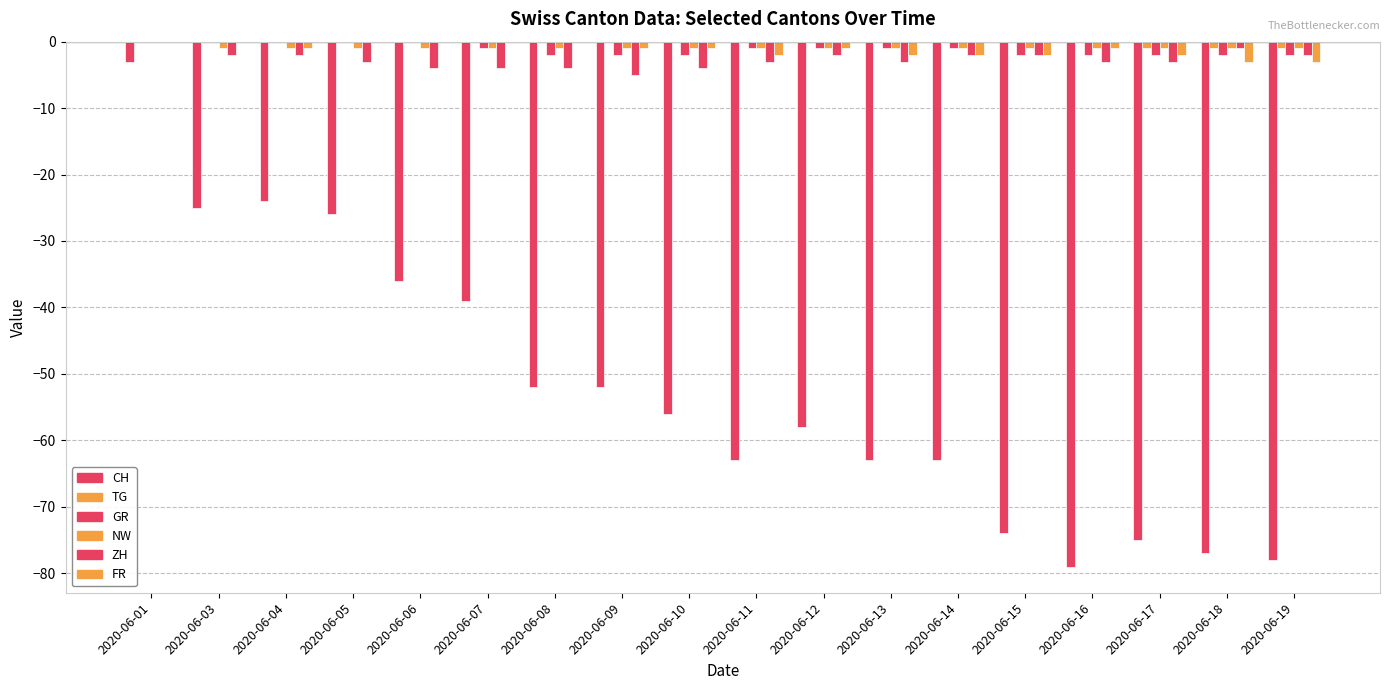

Count the number of data series in this chart.

6